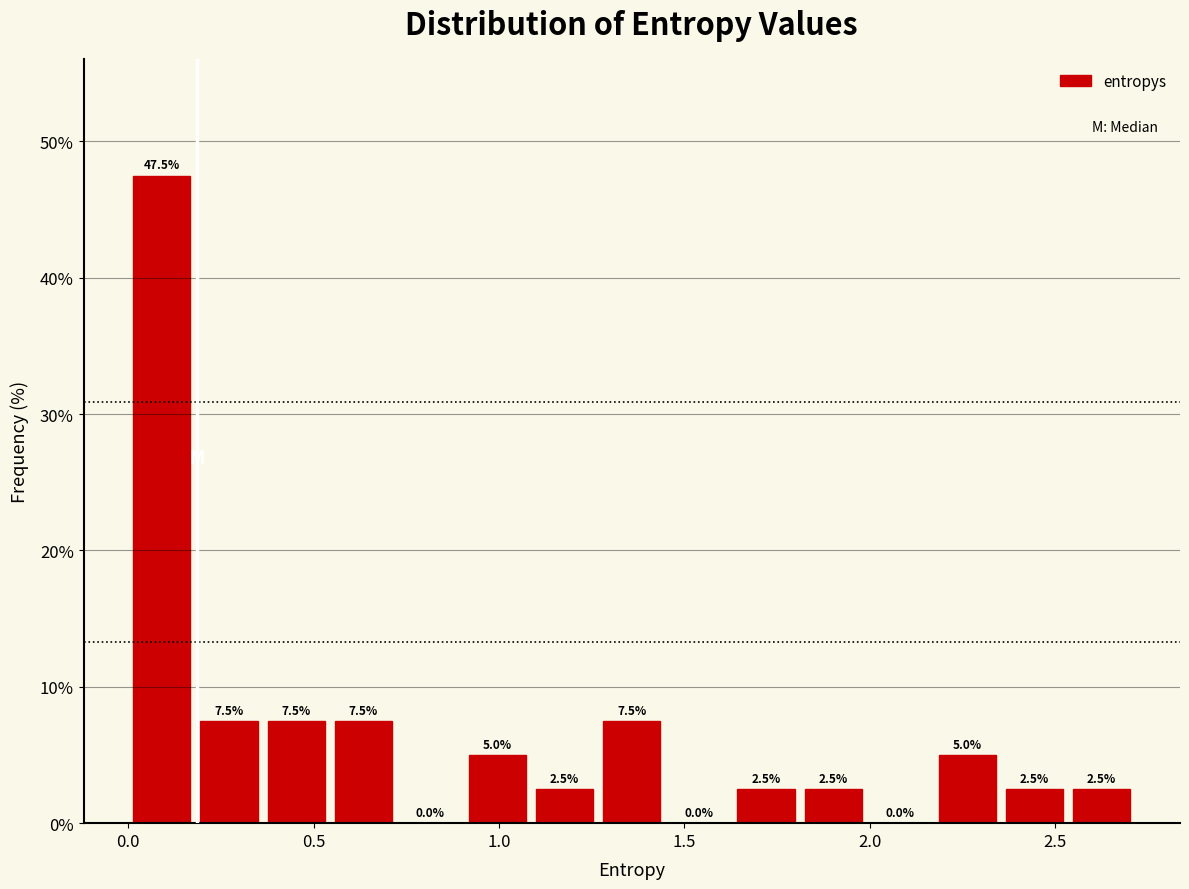

Read against the x-axis, roughly where is the centre of the tallest bar?

0.10